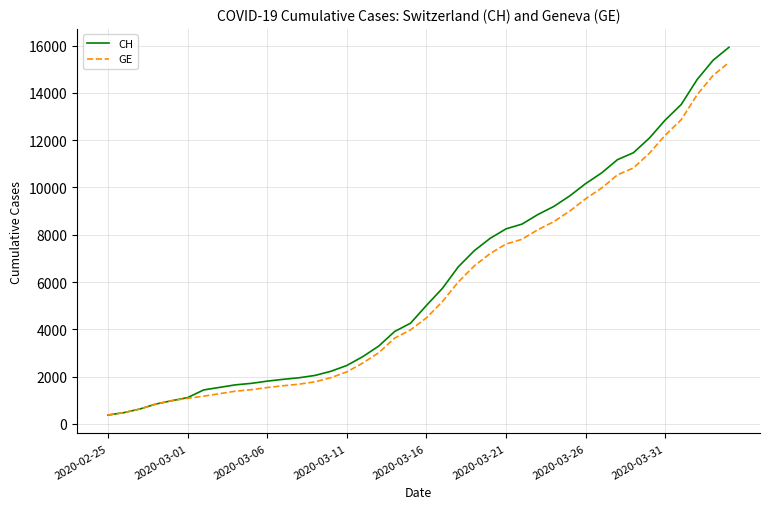

Which series has the largest range (max minus min)?

CH